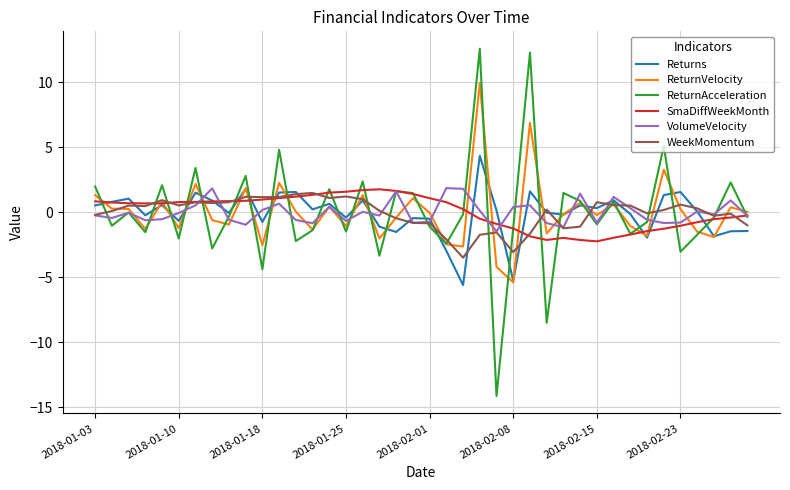

What is the smallest value displayed?

-14.1